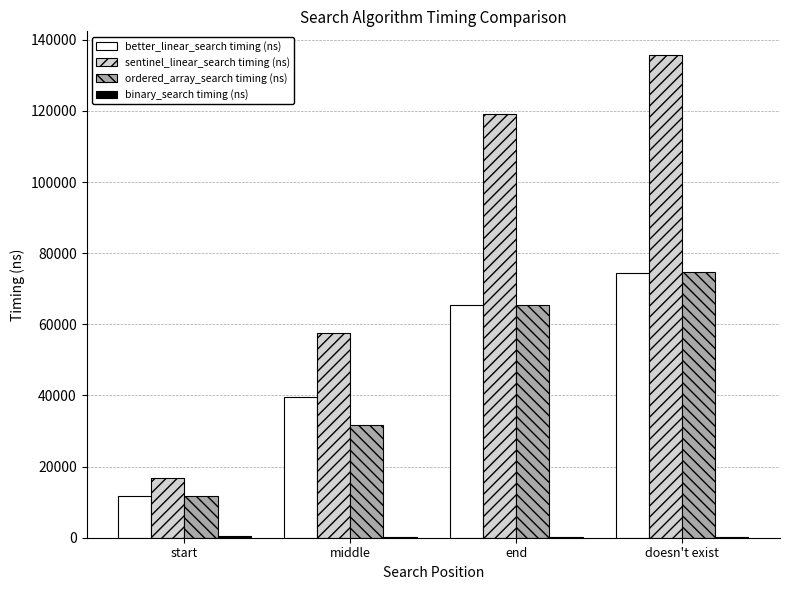

At which category is the sum across all series the highest?

doesn't exist